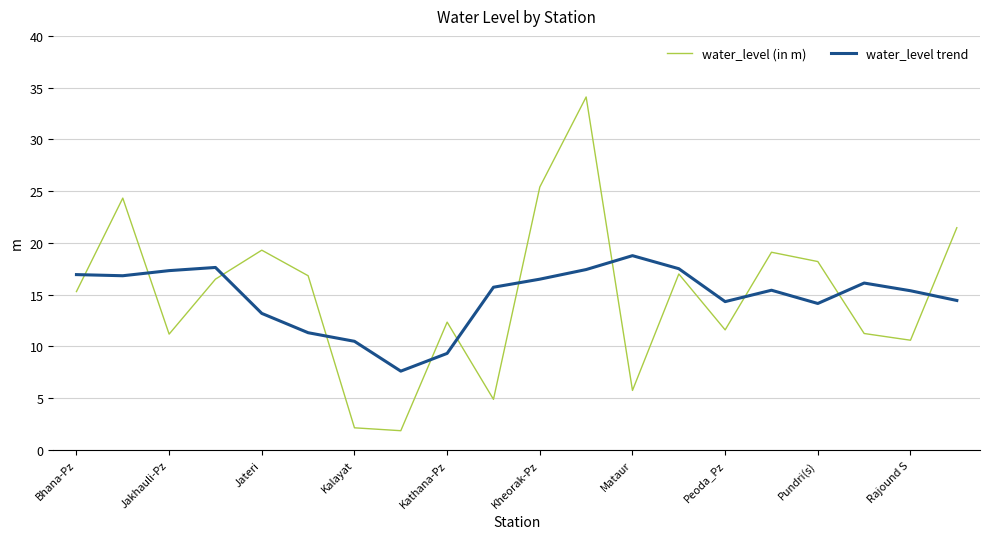

What is the minimum value for water_level trend?

7.6